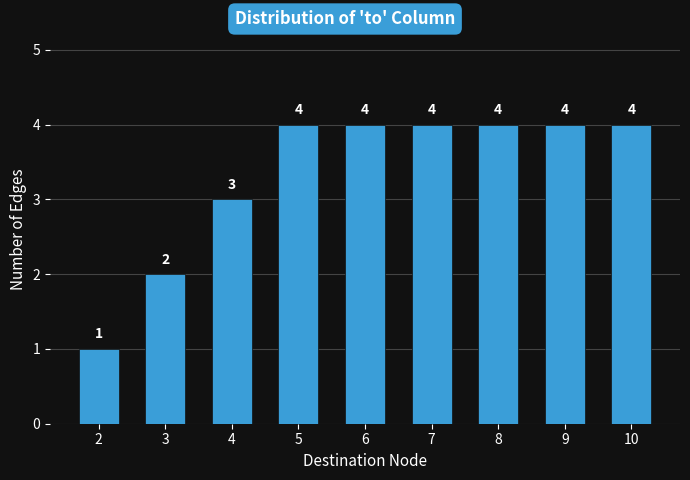

Reading left to right, list all the values displayed in this chart.

2=1	3=2	4=3	5=4	6=4	7=4	8=4	9=4	10=4